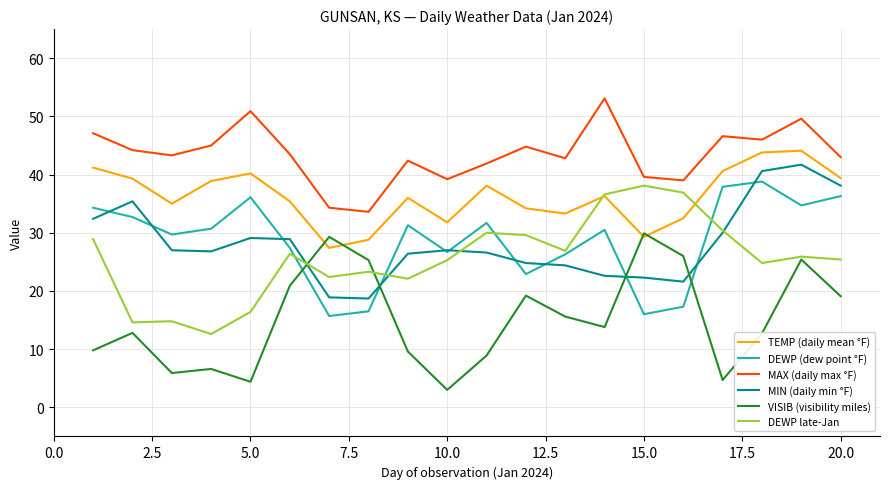

True or false: MAX (daily max °F) and DEWP late-Jan cross at least once.

False